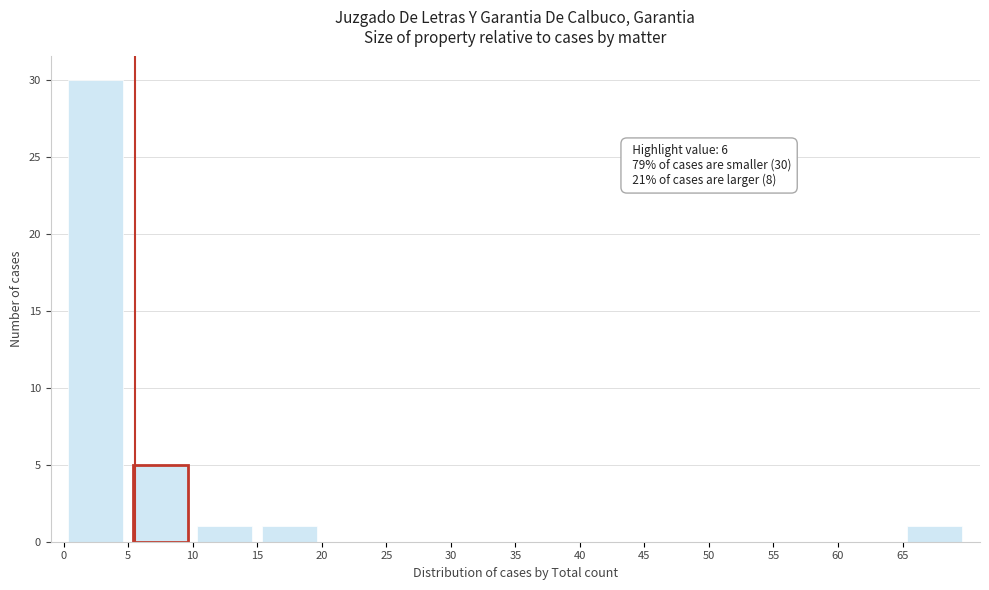

Which range on the x-axis has the tallest bar?

0.5 to 5.5